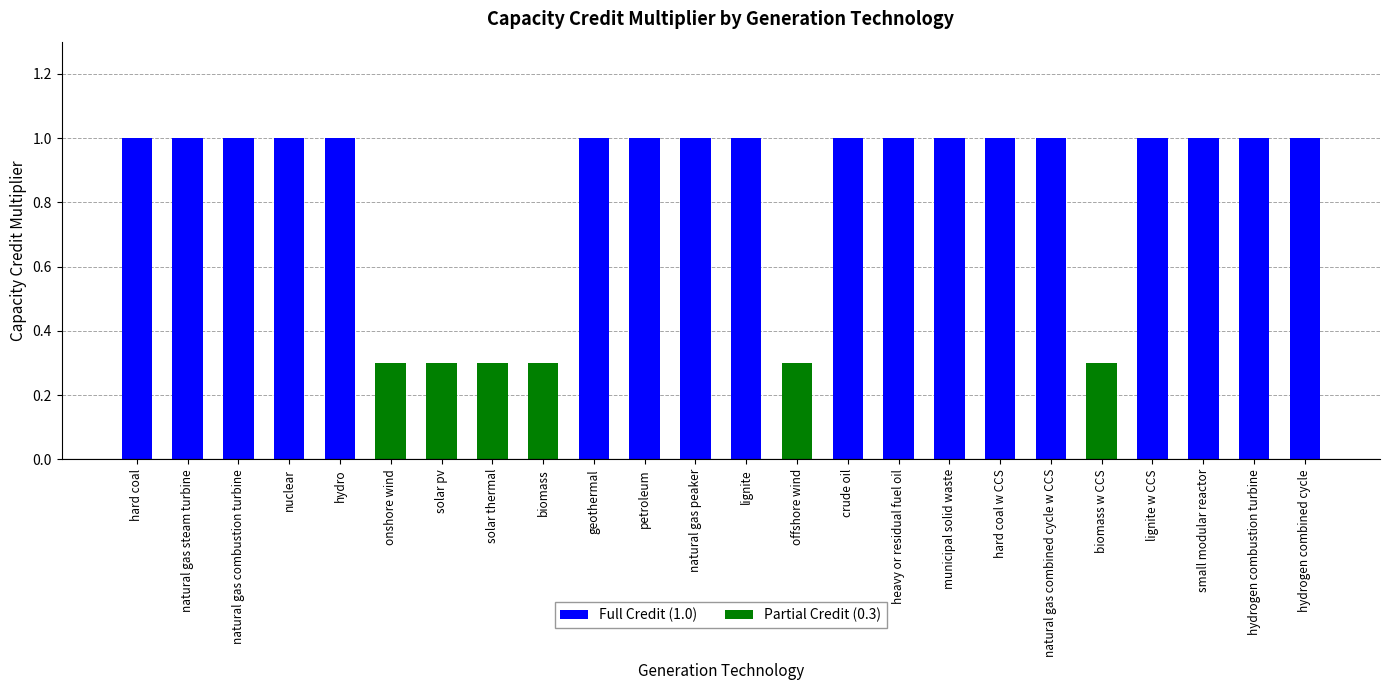

Which has a higher value, municipal solid waste or nuclear?

municipal solid waste